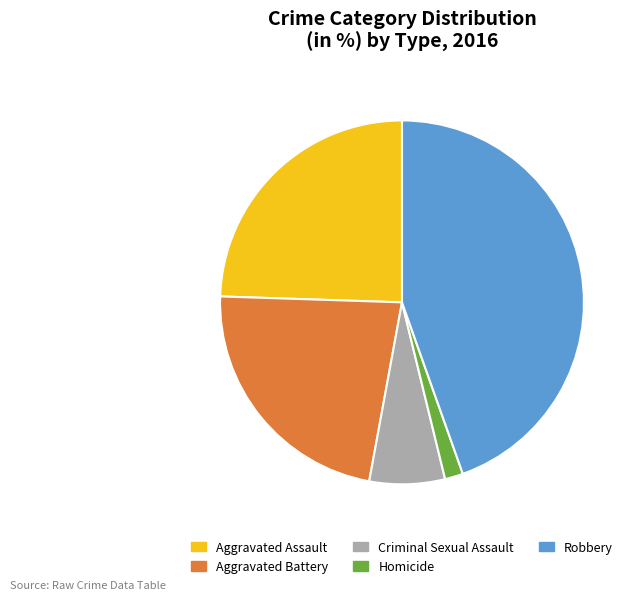

Which has a higher value, Robbery or Homicide?

Robbery